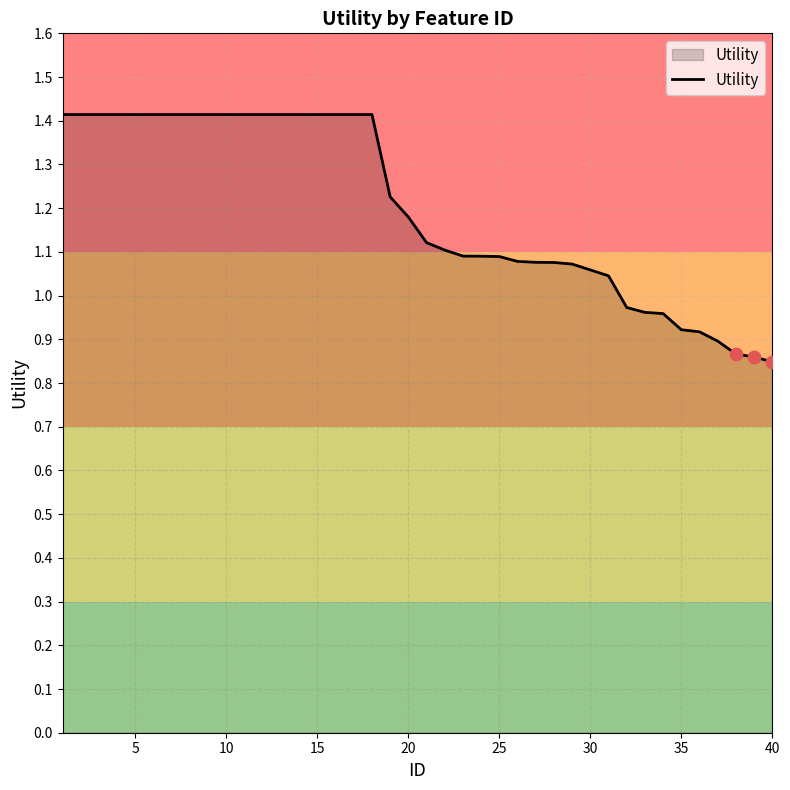

What is the difference between the maximum and minimum values?

0.6